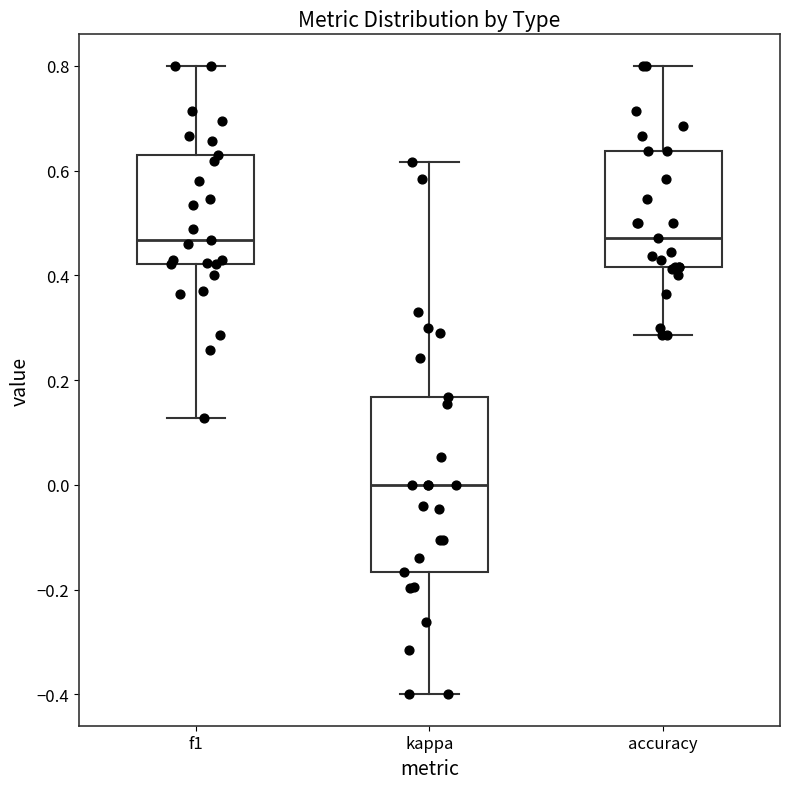

Which box is the tallest, from its lower edge to its upper edge?

kappa